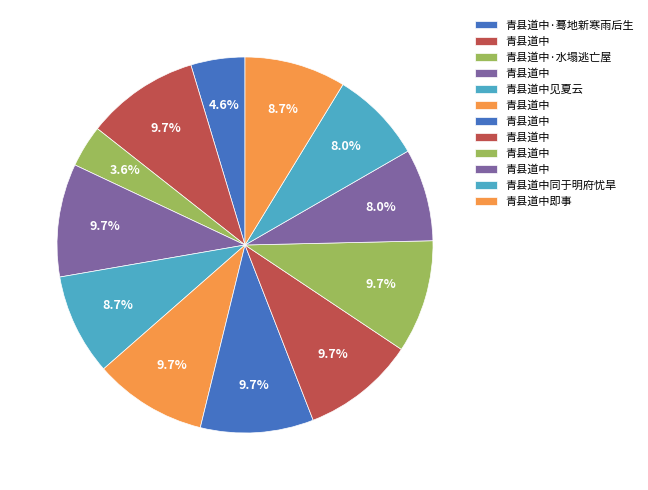

How many segments does this pie chart have?

12